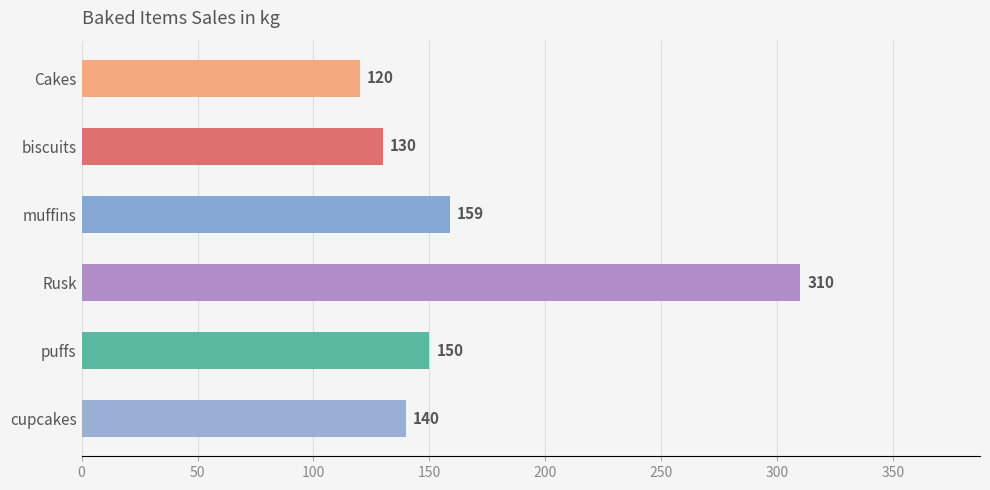

At which label is the value closest to 215?

muffins